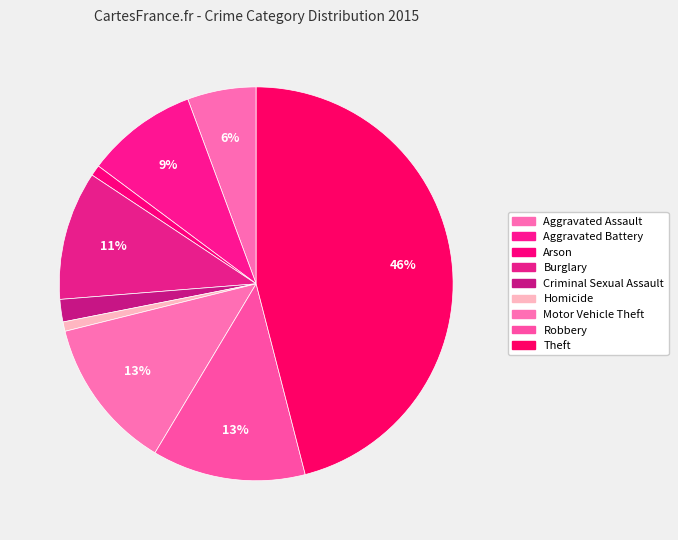

The Arson slice represents 8% of the pie. True or false?

False